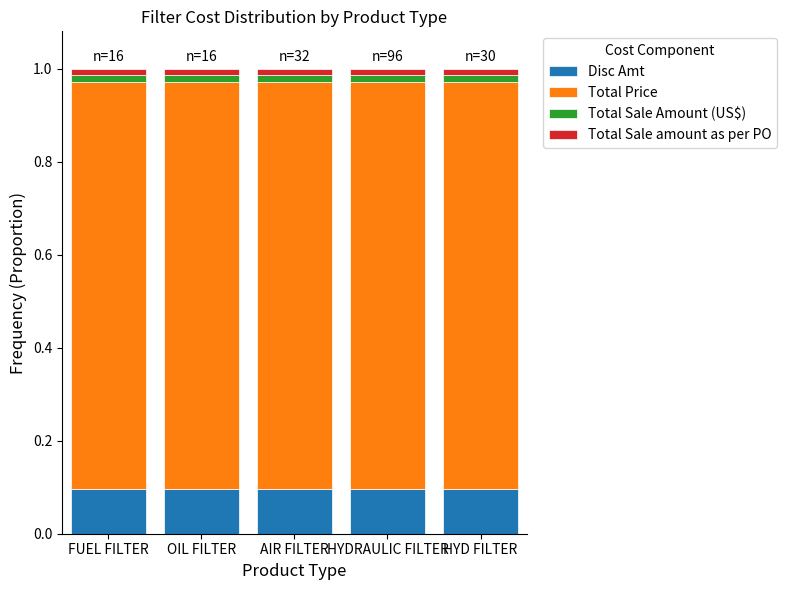

How many bars are there in total?

5